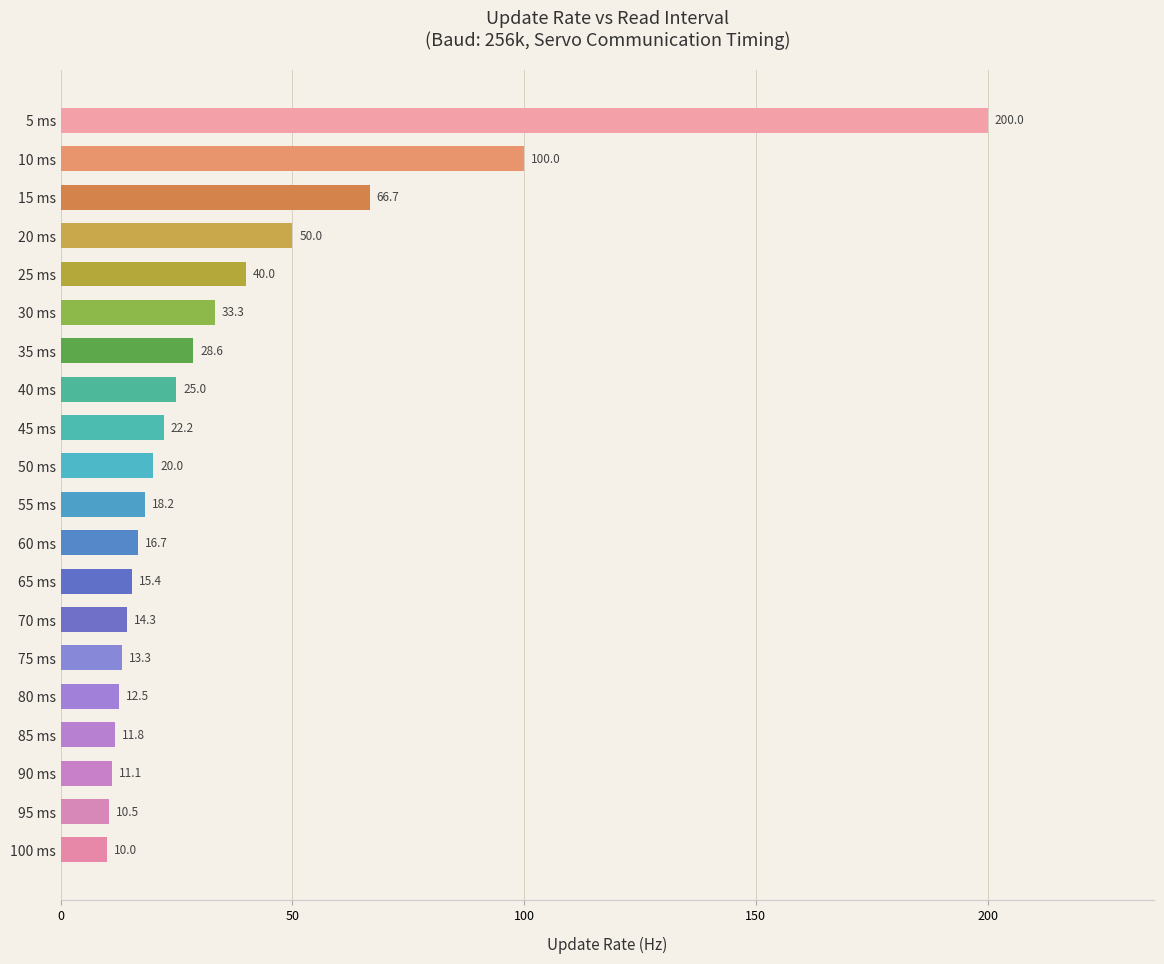

Reading bottom to top, list all the values displayed in this chart.

100 ms=10.0	95 ms=10.5	90 ms=11.1	85 ms=11.8	80 ms=12.5	75 ms=13.3	70 ms=14.3	65 ms=15.4	60 ms=16.7	55 ms=18.2	50 ms=20.0	45 ms=22.2	40 ms=25.0	35 ms=28.6	30 ms=33.3	25 ms=40.0	20 ms=50.0	15 ms=66.7	10 ms=100.0	5 ms=200.0